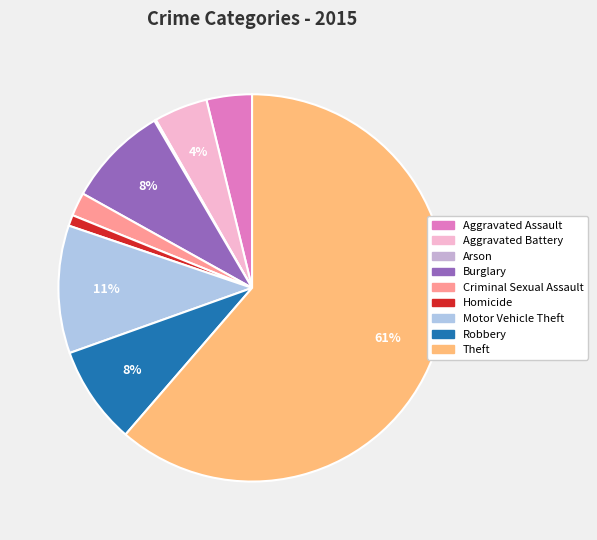

Combined, do Arson and Motor Vehicle Theft account for over 50%?

No